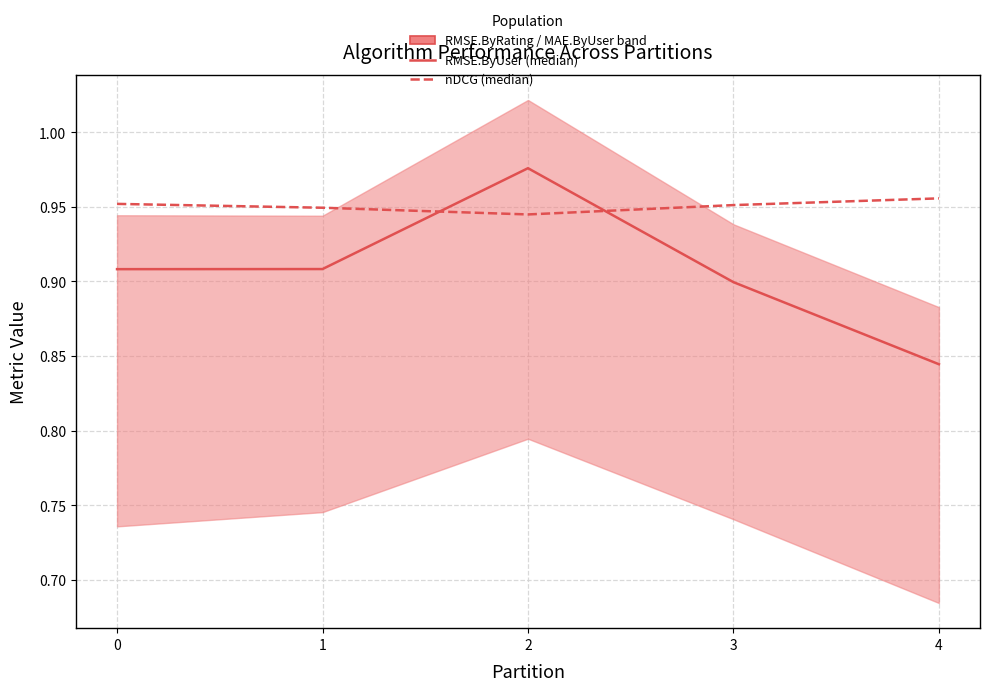

What is the spread (max minus min) of values at 3?

0.1